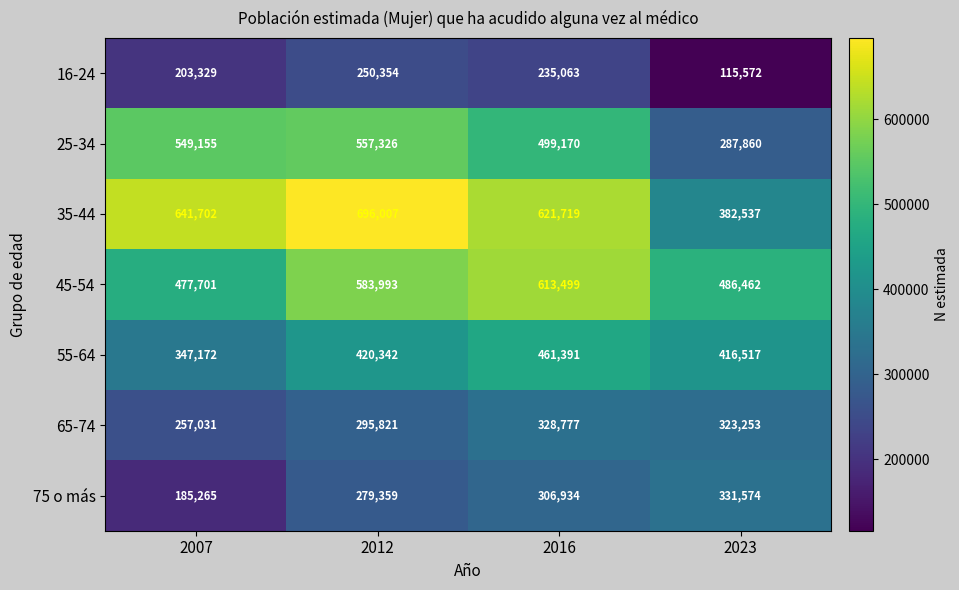

At how many categories does at least one series exceed 306769?

4